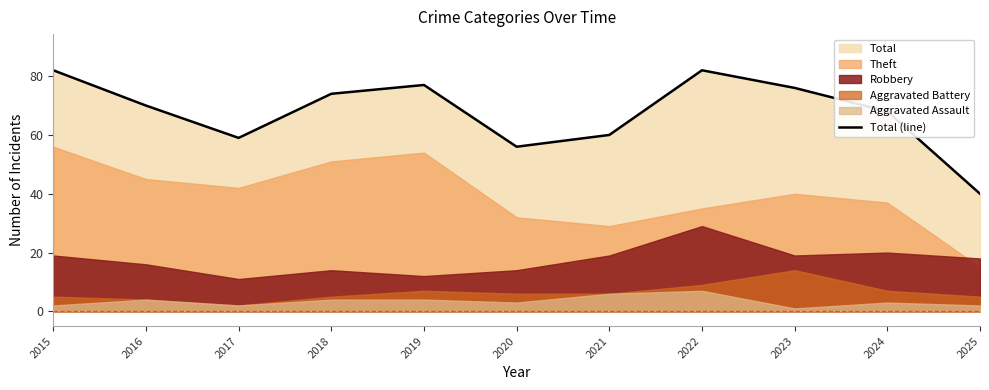

Which has a higher value, 2015 or 2017?

2015